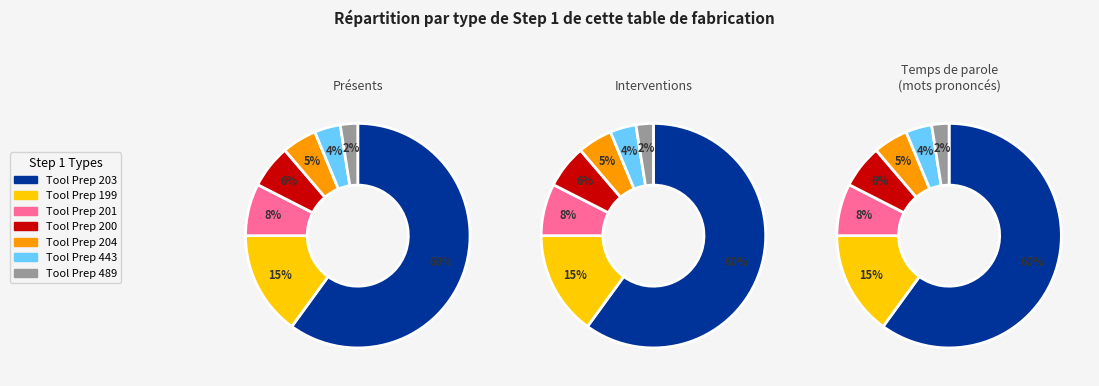

To the nearest percent, what is the average slice percentage?

14%